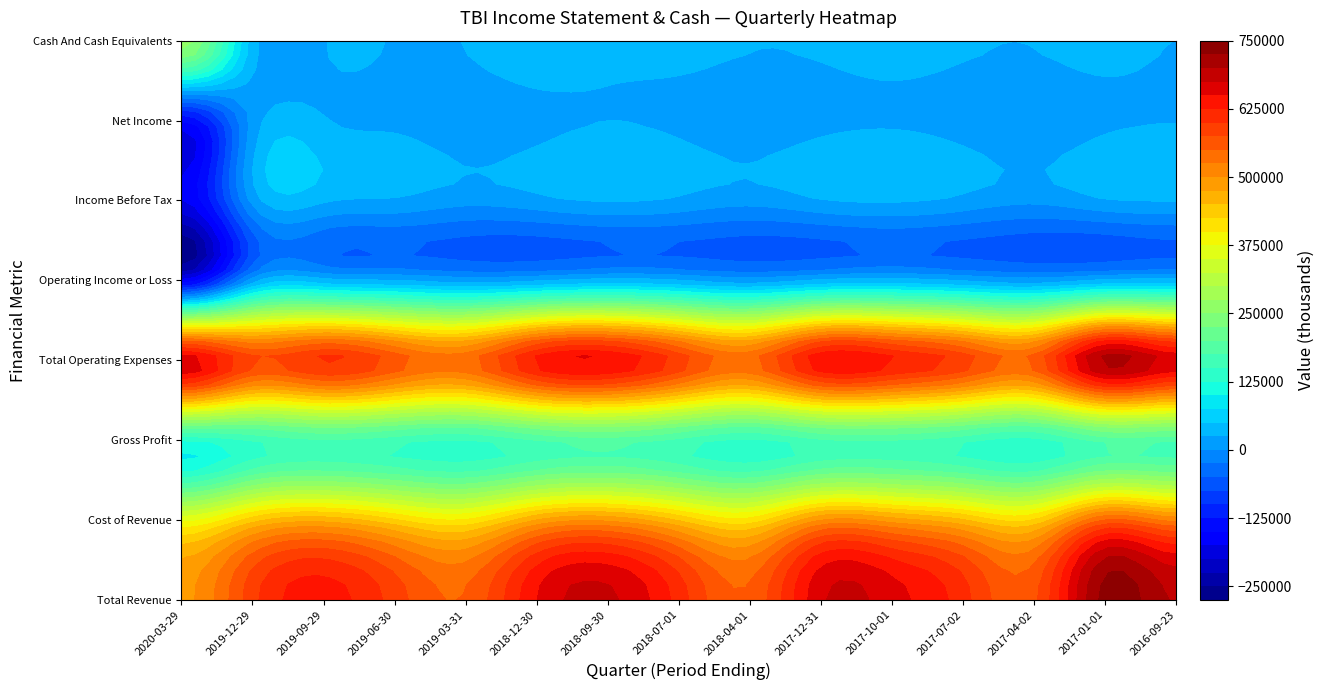

What is the maximum value shown in the chart?

735000